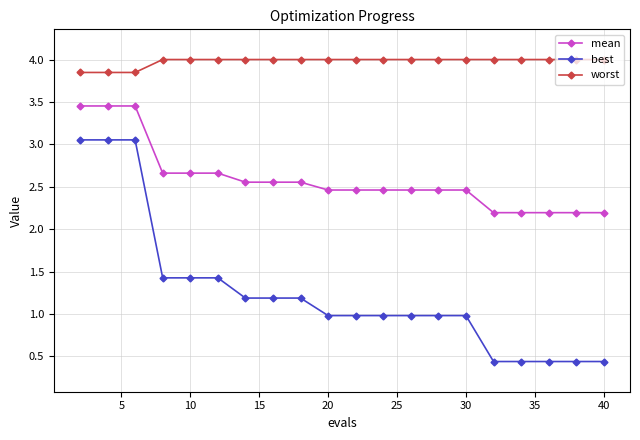

At how many categories does at least one series exceed 3?

20